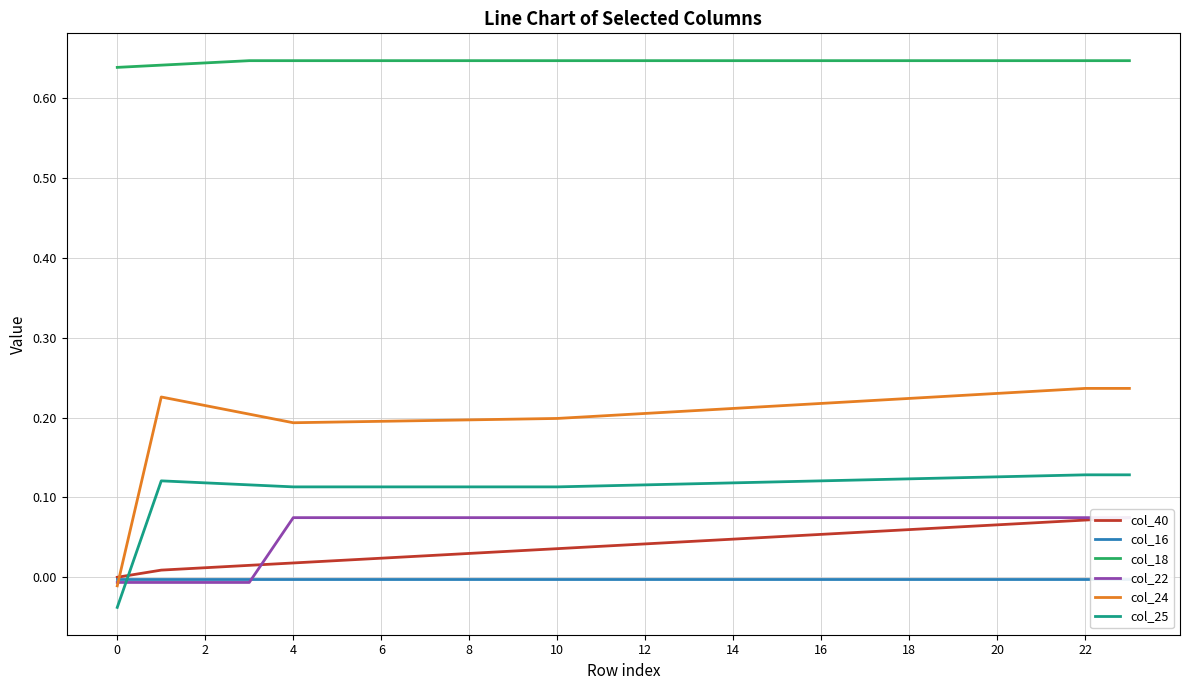

At which category is the sum across all series the highest?

23